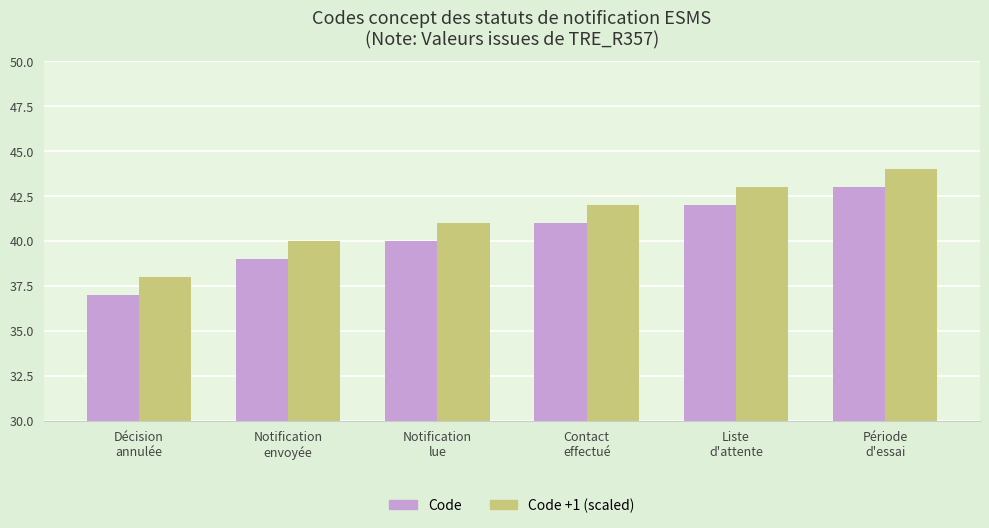

At which category does the chart reach its minimum across all series?

Décision
annulée